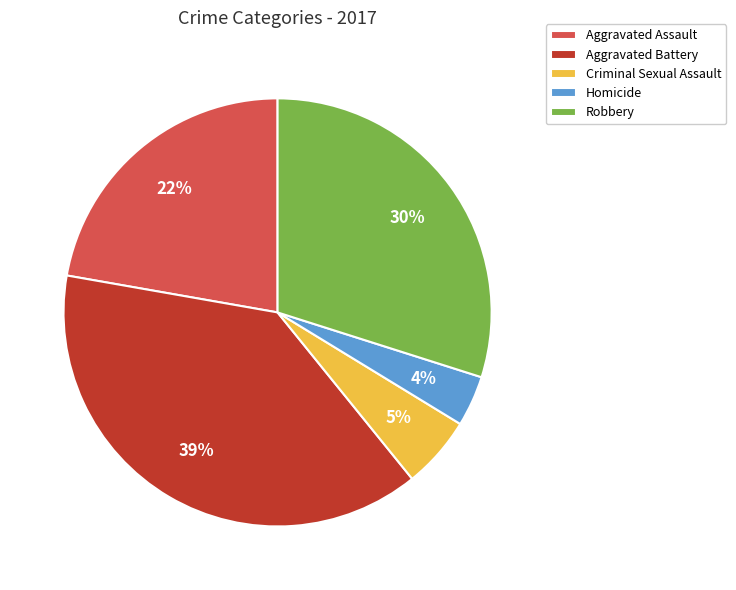

The Homicide slice represents 4% of the pie. True or false?

True